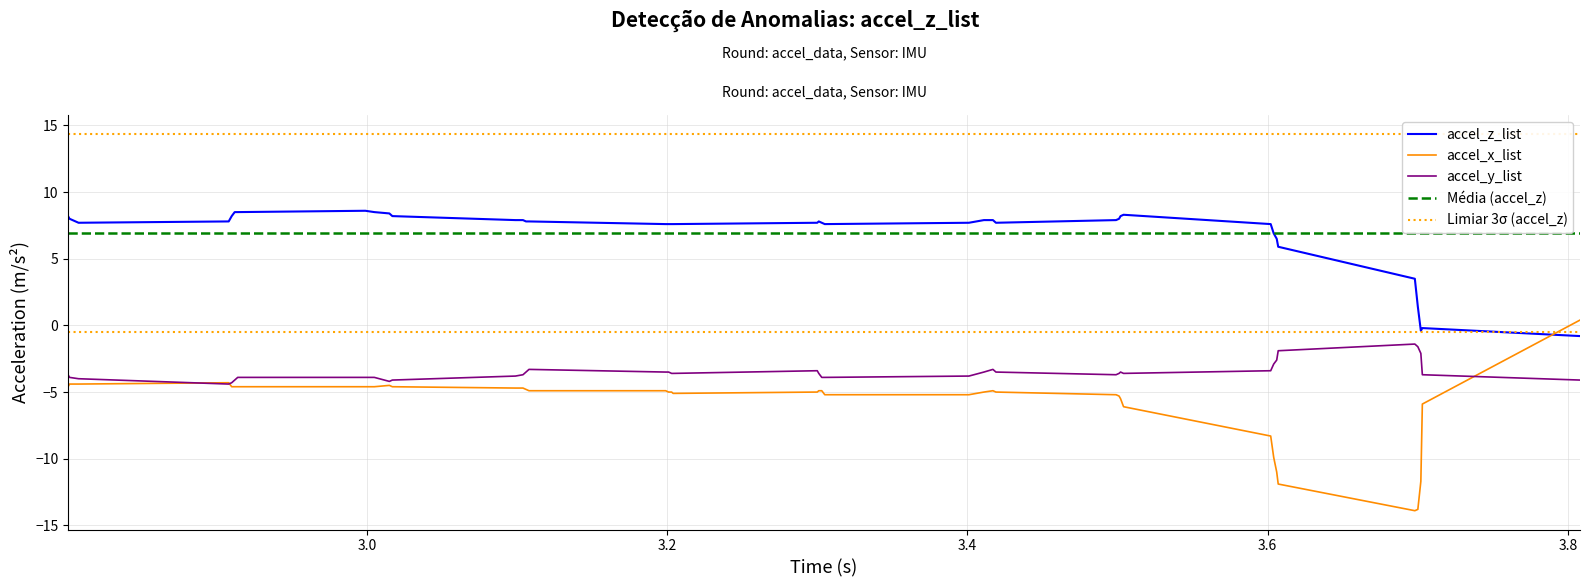

At how many categories does at least one series exceed -2?

40